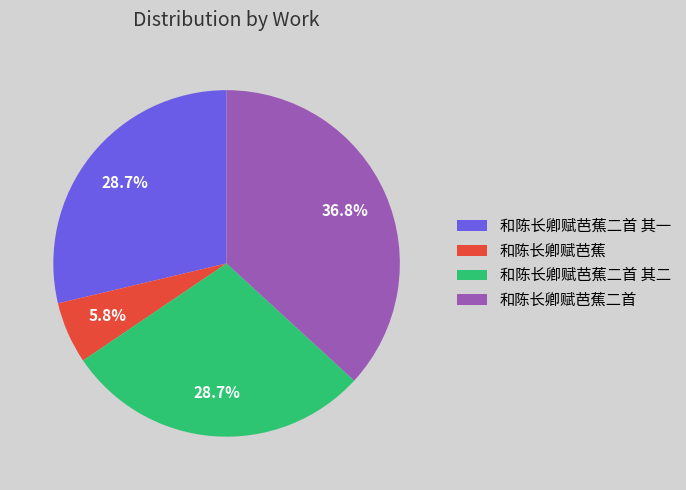

True or false: 和陈长卿赋芭蕉 accounts for 6% of the total.

True